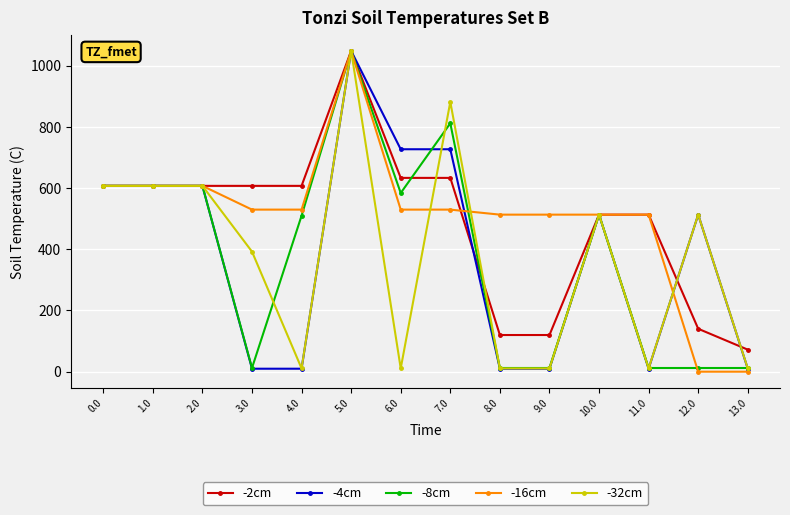

What is the value of the -4cm point at the 1st from the left?

607.0